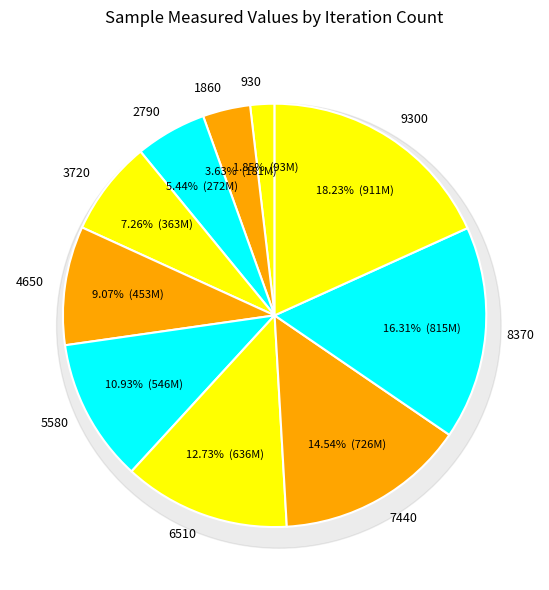

Which slice is the smallest?

930